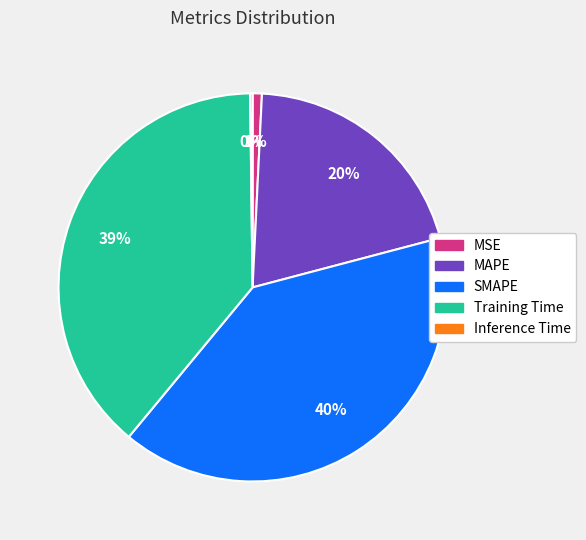

Between MAPE and SMAPE, which is larger?

SMAPE